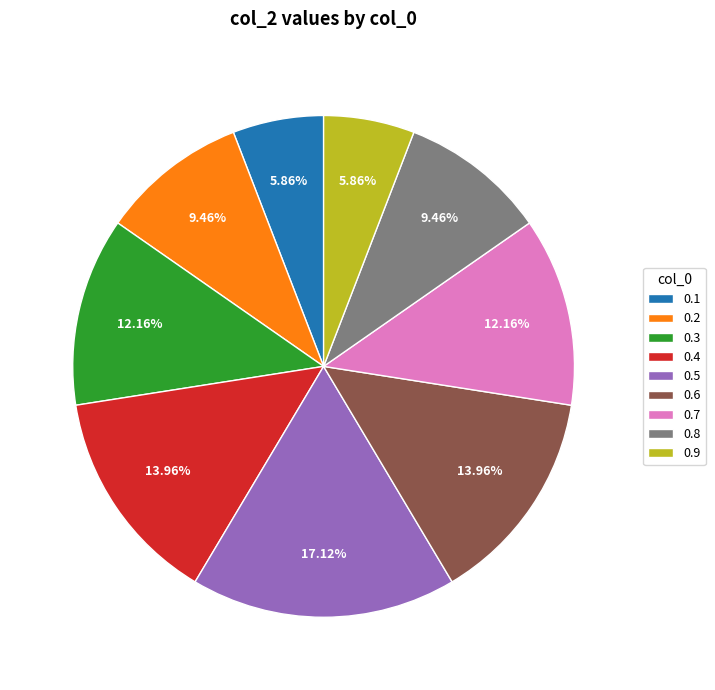

How much of the chart is everything except 0.8?

90.5%